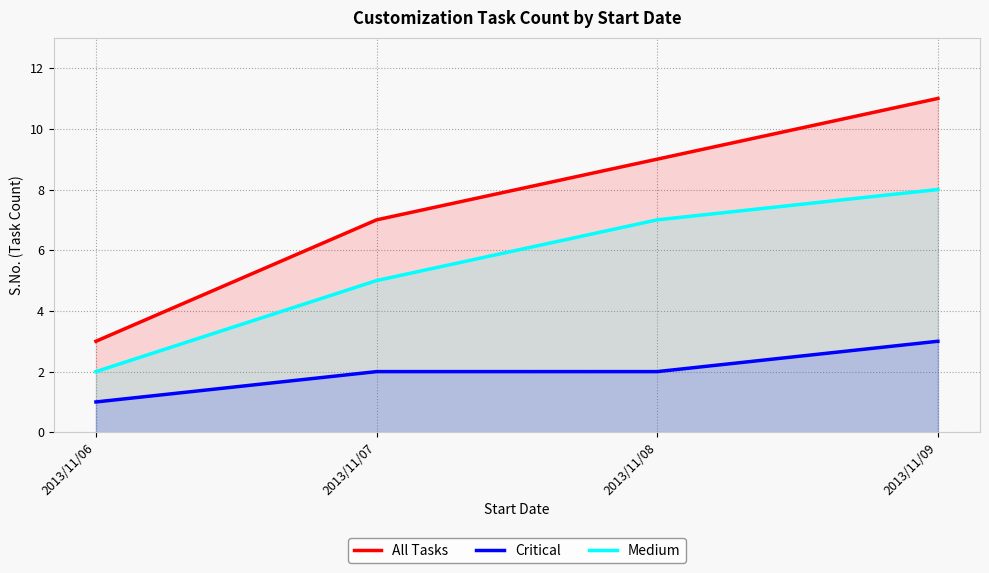

Rank the series by their maximum value, from highest to lowest.

All Tasks, Medium, Critical